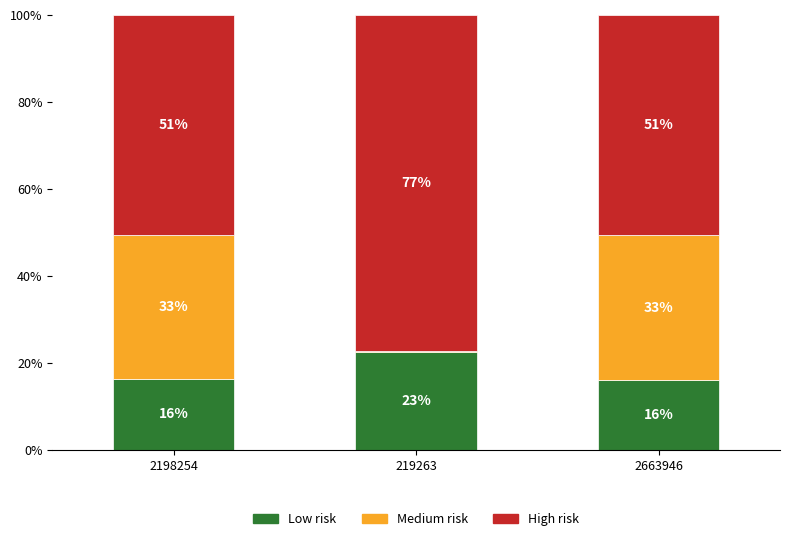

What is the label of the 2nd bar from the right?

219263